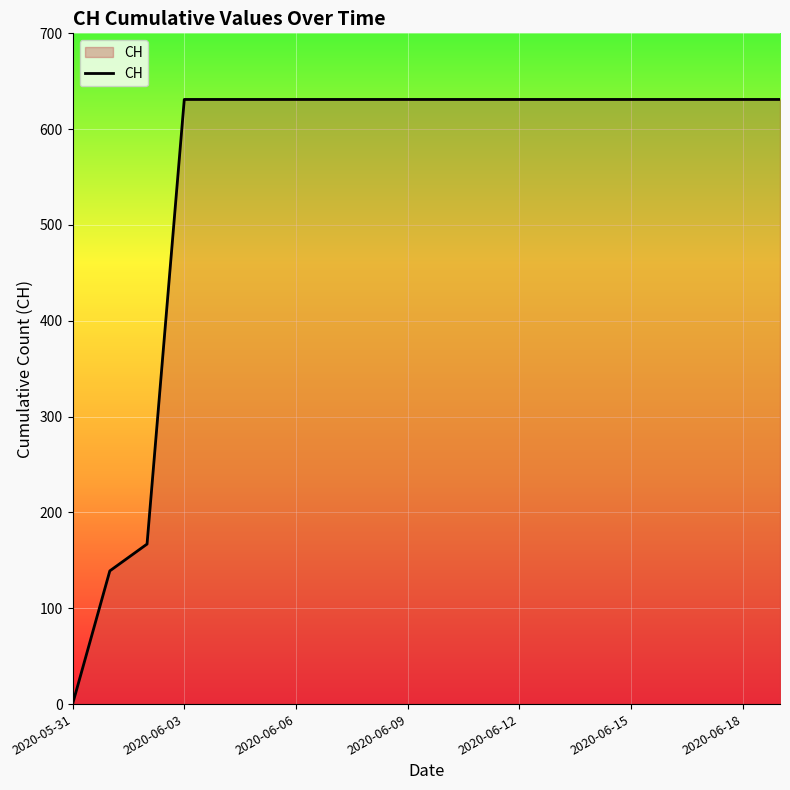

What is the greatest value displayed?

631